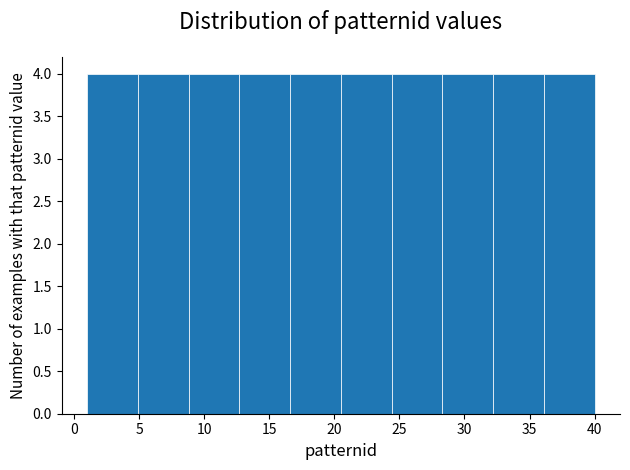

How tall is the bar that spans 16.6 to 20.5 on the x-axis? Neither the bar edges nor the heights are printed on the chart, so give them approximately, as read against the axes.

4